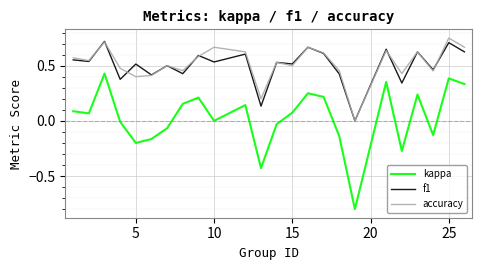

What is the difference between the maximum and minimum values in the kappa series?

1.2